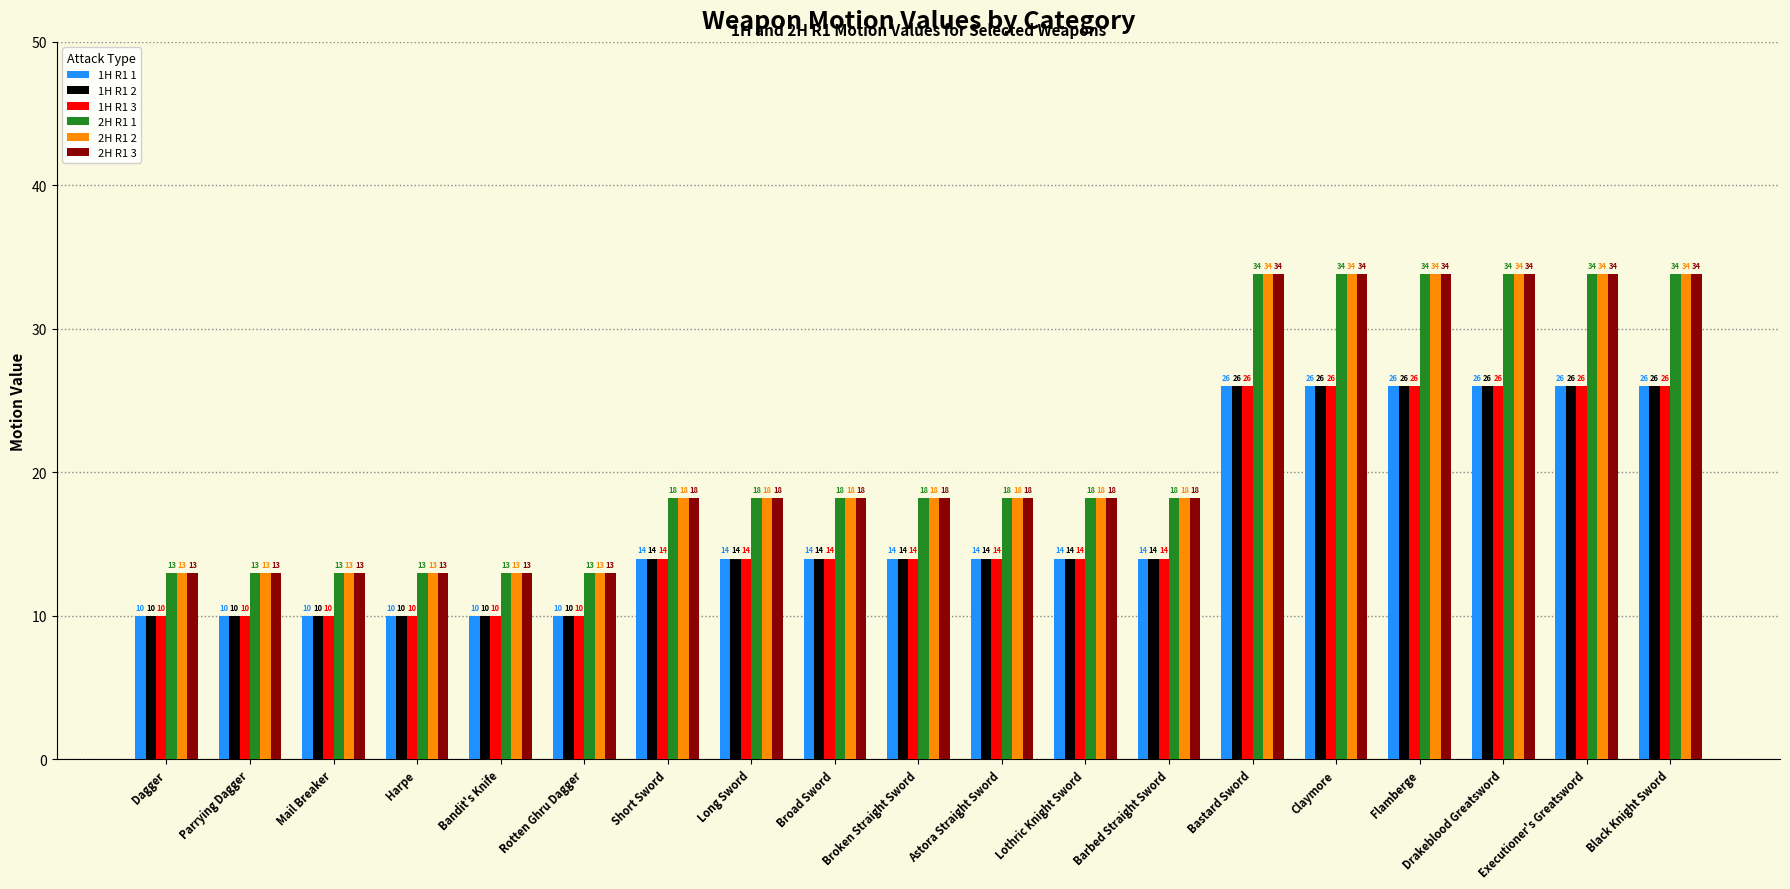

What position from the left is Rotten Ghru Dagger?

6